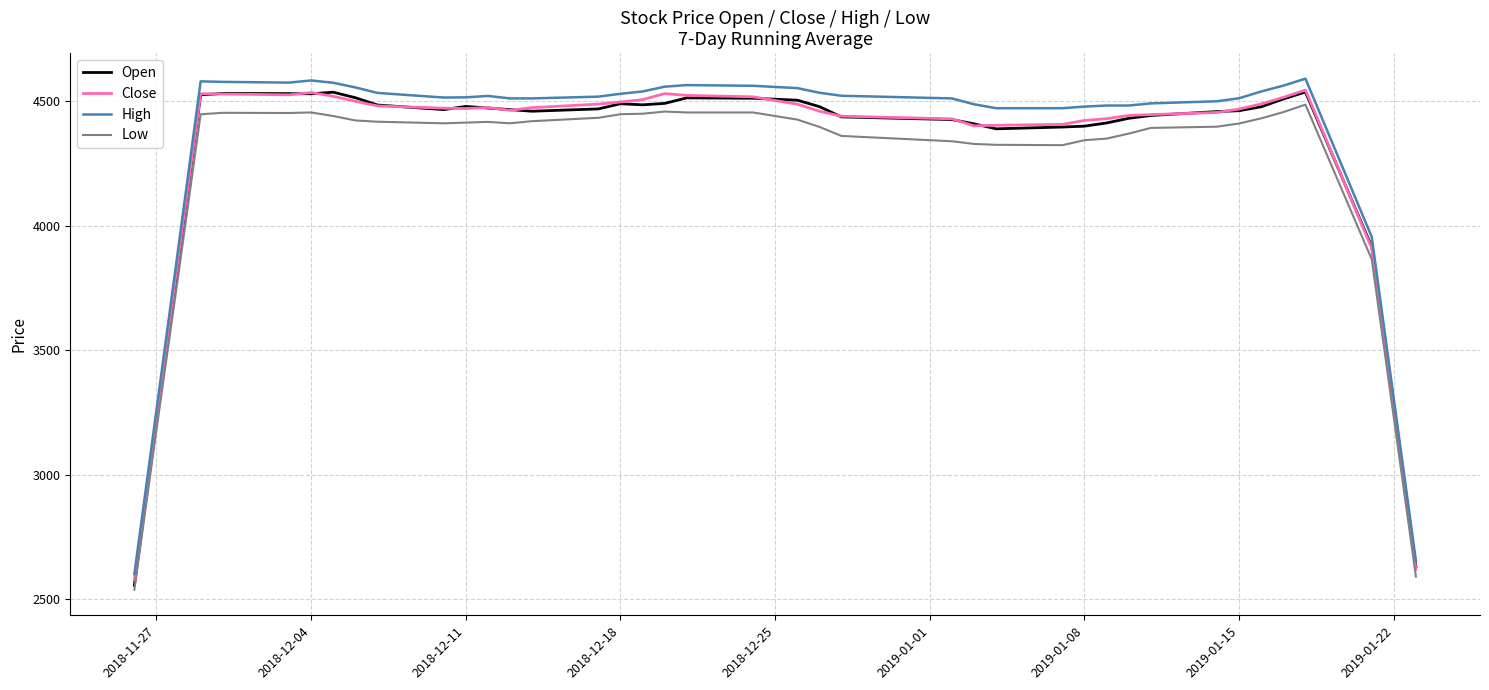

What is the difference between the maximum and minimum values in the Close series?

1967.9